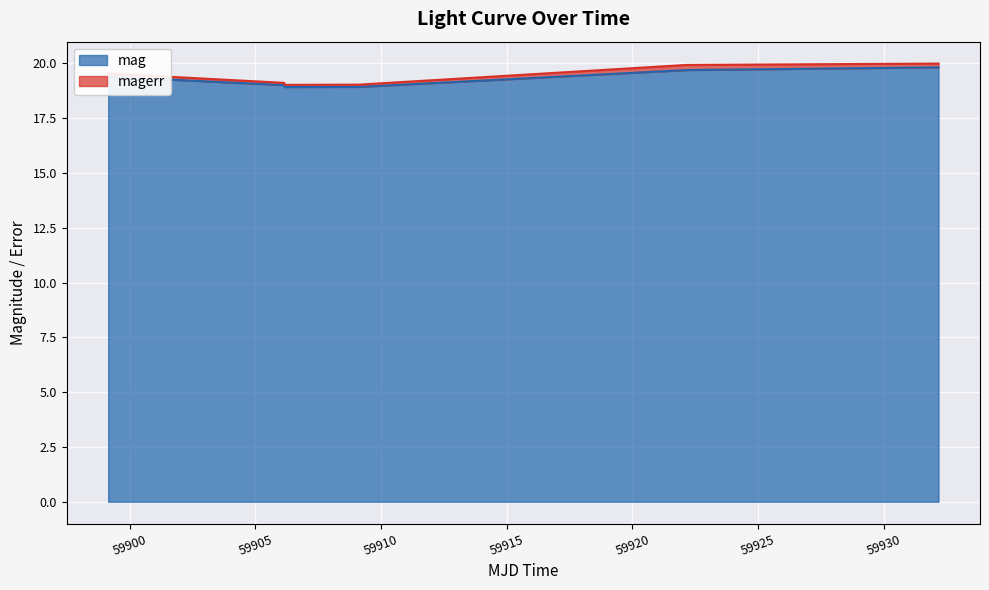

What is the maximum value shown in the chart?

19.8